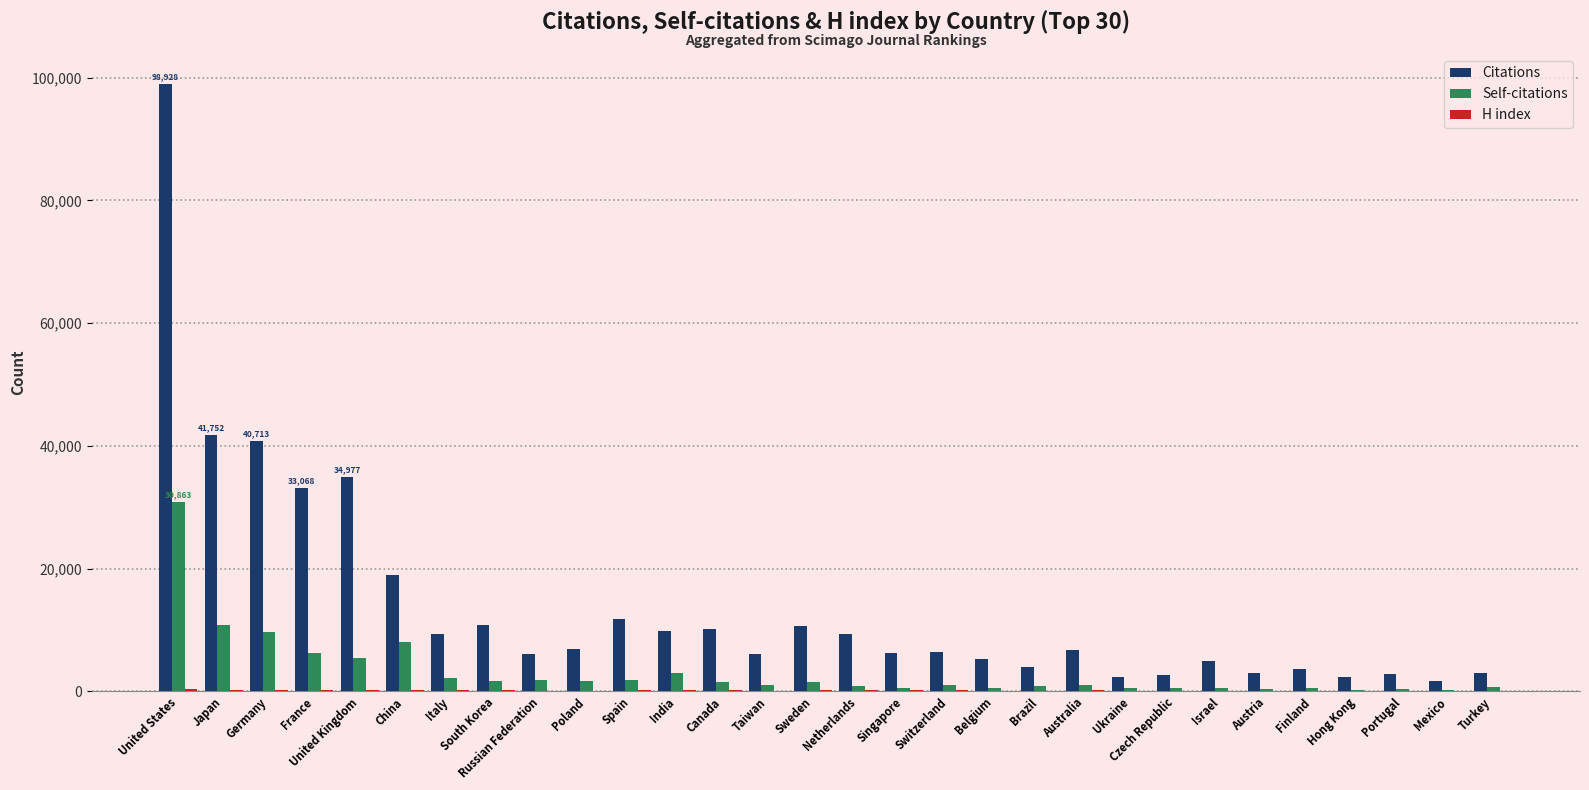

What is the sum of all Citations values?

414616